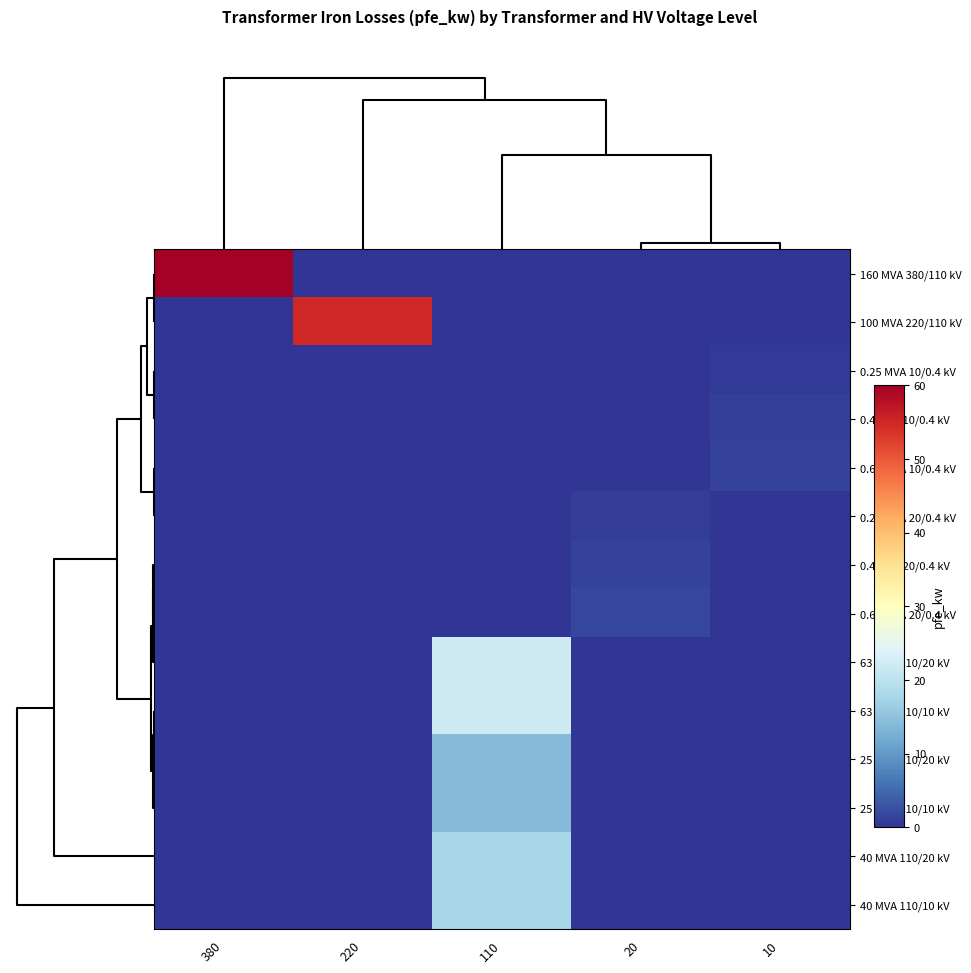

Reading right to left, extract all data points from this chart.

160 MVA 380/110 kV: 10=0.0	20=0.0	110=0.0	220=0.0	380=60.0
100 MVA 220/110 kV: 10=0.0	20=0.0	110=0.0	220=55.0	380=0.0
0.25 MVA 10/0.4 kV: 10=0.6	20=0.0	110=0.0	220=0.0	380=0.0
0.4 MVA 10/0.4 kV: 10=0.9	20=0.0	110=0.0	220=0.0	380=0.0
0.63 MVA 10/0.4 kV: 10=1.2	20=0.0	110=0.0	220=0.0	380=0.0
0.25 MVA 20/0.4 kV: 10=0.0	20=0.8	110=0.0	220=0.0	380=0.0
0.4 MVA 20/0.4 kV: 10=0.0	20=1.4	110=0.0	220=0.0	380=0.0
0.63 MVA 20/0.4 kV: 10=0.0	20=1.6	110=0.0	220=0.0	380=0.0
63 MVA 110/20 kV: 10=0.0	20=0.0	110=22.0	220=0.0	380=0.0
63 MVA 110/10 kV: 10=0.0	20=0.0	110=22.0	220=0.0	380=0.0
25 MVA 110/20 kV: 10=0.0	20=0.0	110=14.0	220=0.0	380=0.0
25 MVA 110/10 kV: 10=0.0	20=0.0	110=14.0	220=0.0	380=0.0
40 MVA 110/20 kV: 10=0.0	20=0.0	110=18.0	220=0.0	380=0.0
40 MVA 110/10 kV: 10=0.0	20=0.0	110=18.0	220=0.0	380=0.0